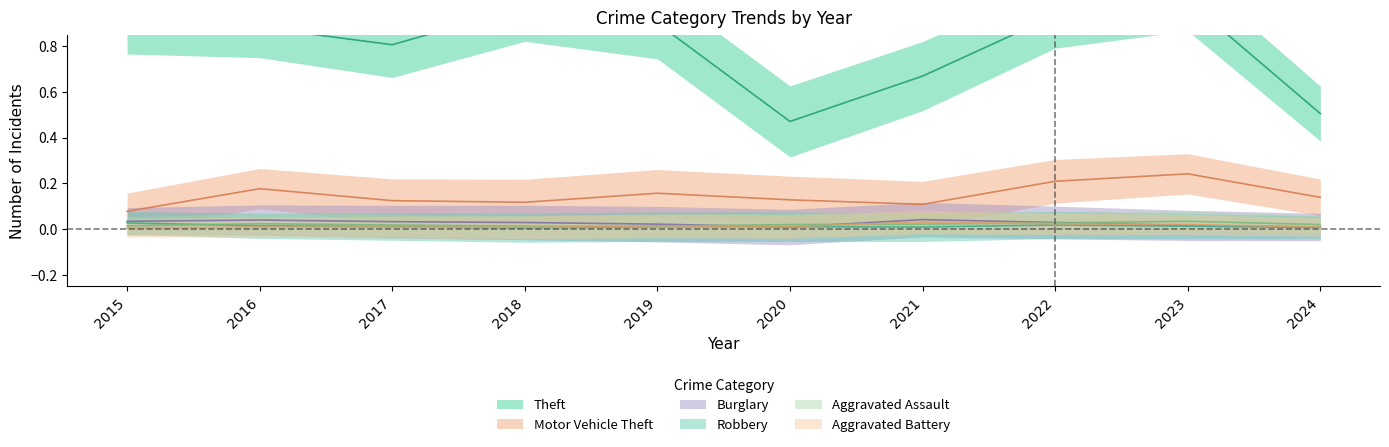

How many categories are shown in the chart?

10